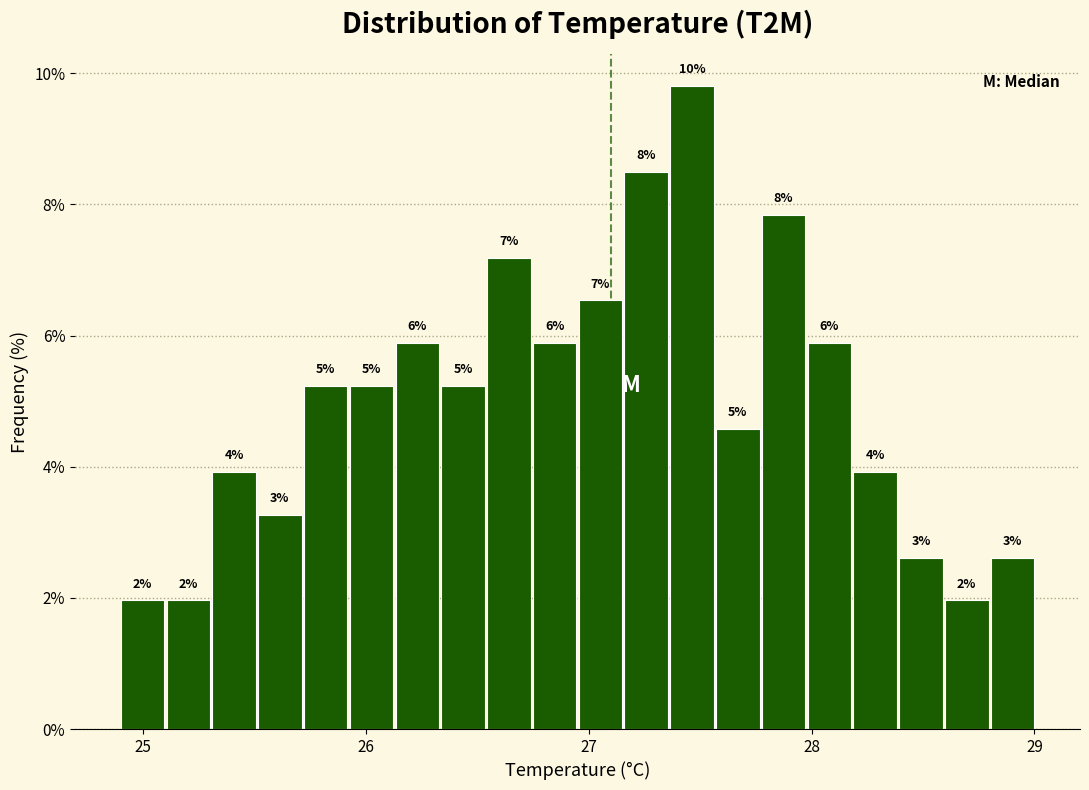

Around what value on the x-axis is the tallest bar? Give the approximate position of its centre, as read against the axis.

27.5